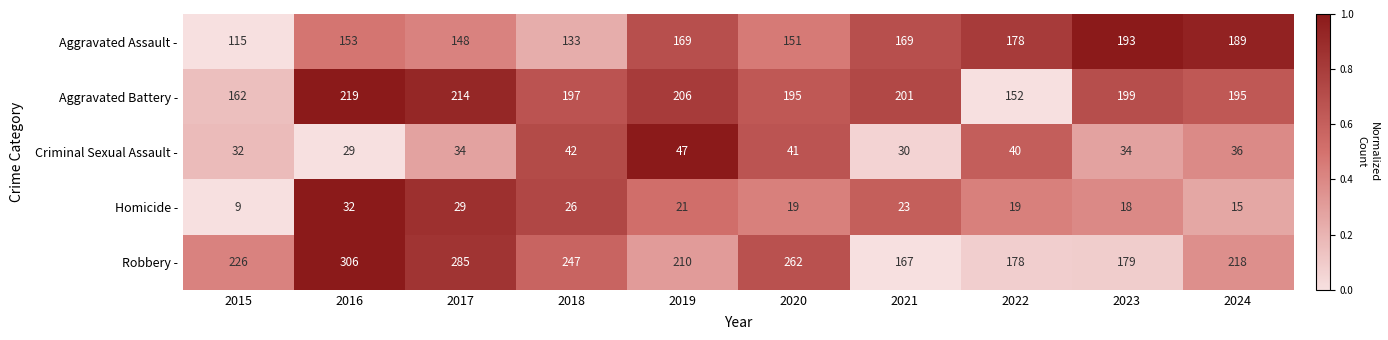

What is the greatest value displayed?

306